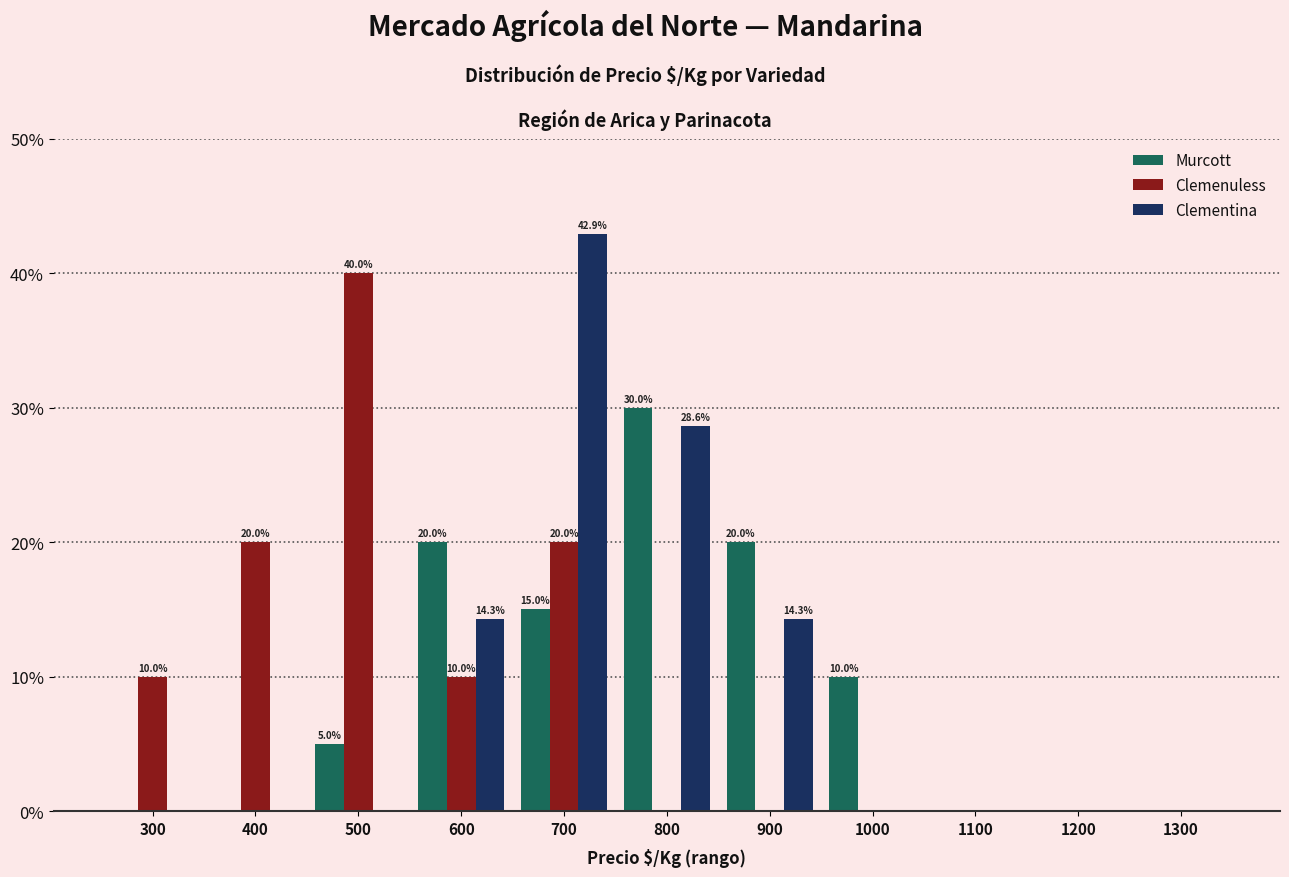

Reading left to right, list all the values displayed in this chart.

Murcott: 300=0.0	400=0.0	500=5.0	600=20.0	700=15.0	800=30.0	900=20.0	1000=10.0	1100=0.0	1200=0.0	1300=0.0
Clemenuless: 300=10.0	400=20.0	500=40.0	600=10.0	700=20.0	800=0.0	900=0.0	1000=0.0	1100=0.0	1200=0.0	1300=0.0
Clementina: 300=0.0	400=0.0	500=0.0	600=14.3	700=42.9	800=28.6	900=14.3	1000=0.0	1100=0.0	1200=0.0	1300=0.0